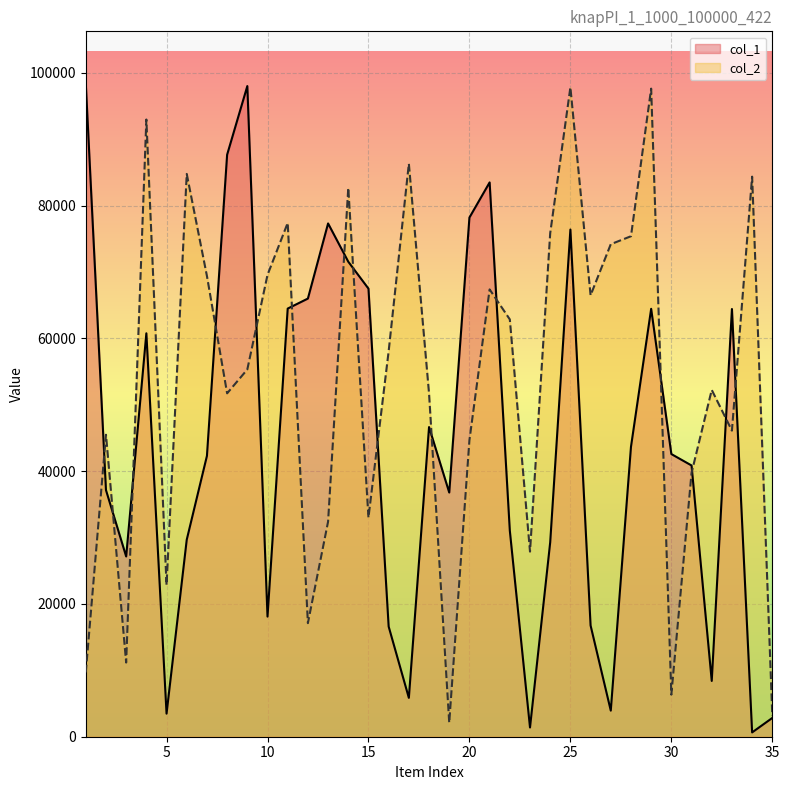

What is the sum of all col_2 values?

1875651